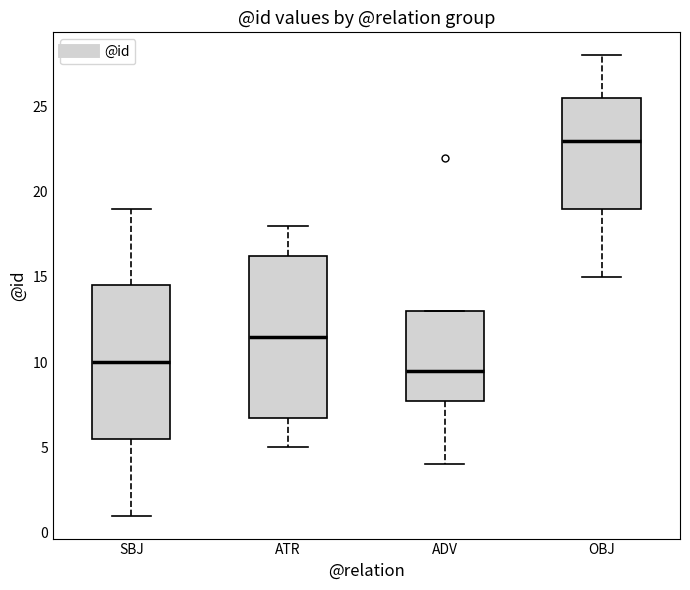

Comparing the boxes themselves (not the whiskers), which one is the tallest?

ATR